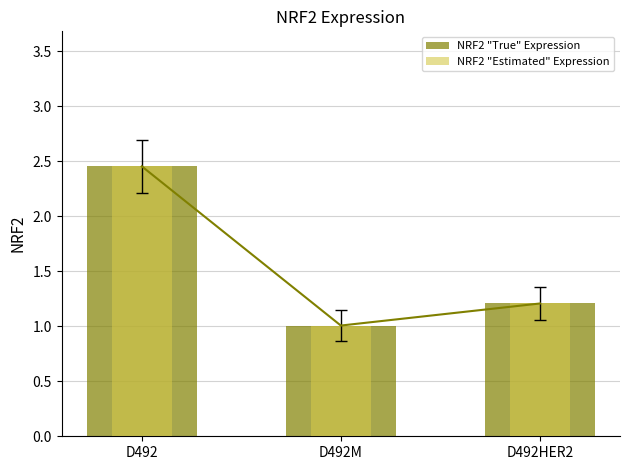

Reading left to right, extract all data points from this chart.

NRF2 "True" Expression: D492=2.5	D492M=1.0	D492HER2=1.2
NRF2 "Estimated" Expression: D492=2.5	D492M=1.0	D492HER2=1.2